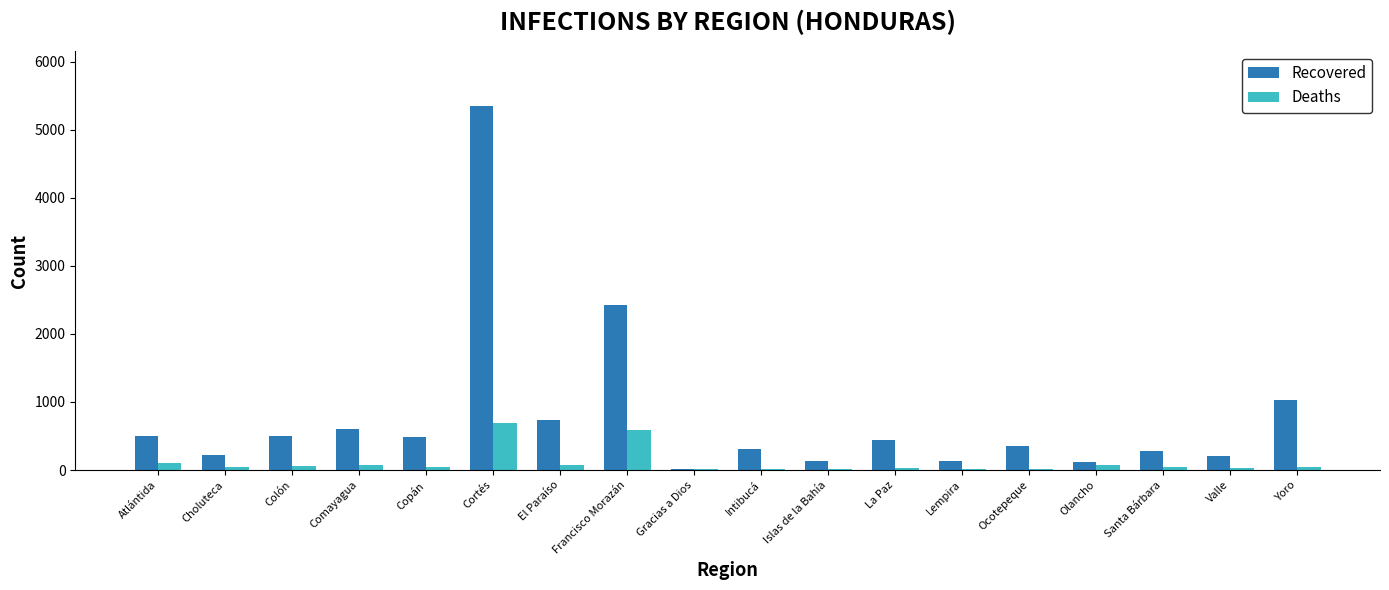

What is the maximum value for Recovered?

5352